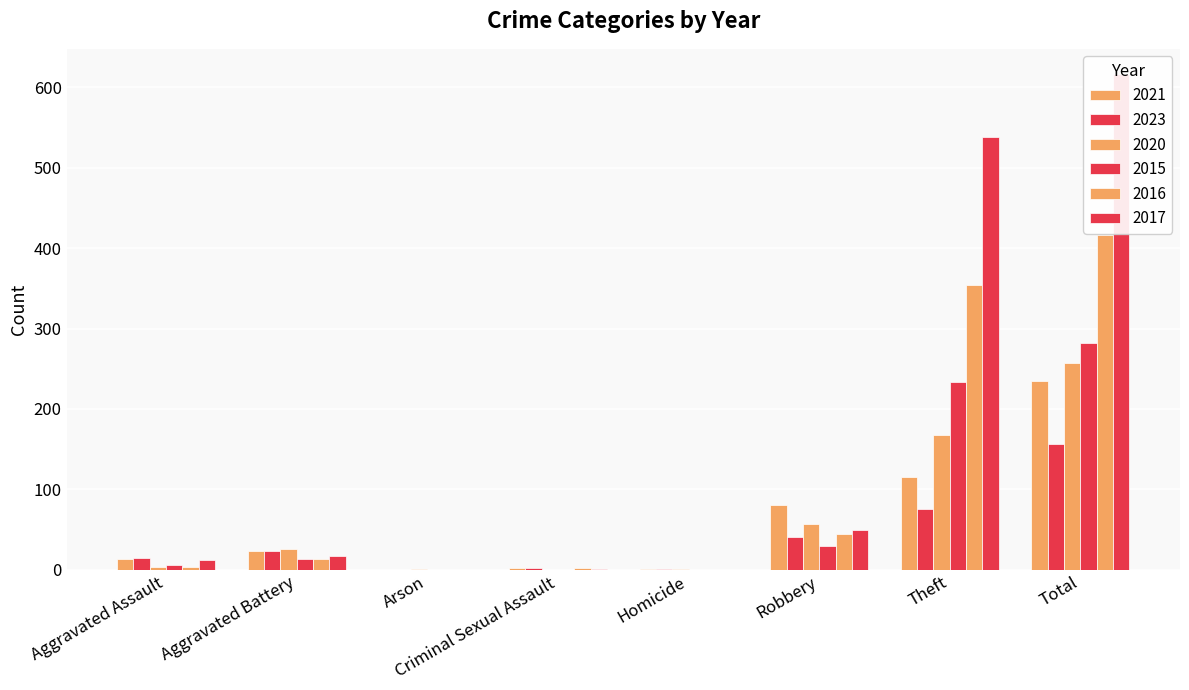

What is the sum of all 2021 values?

470